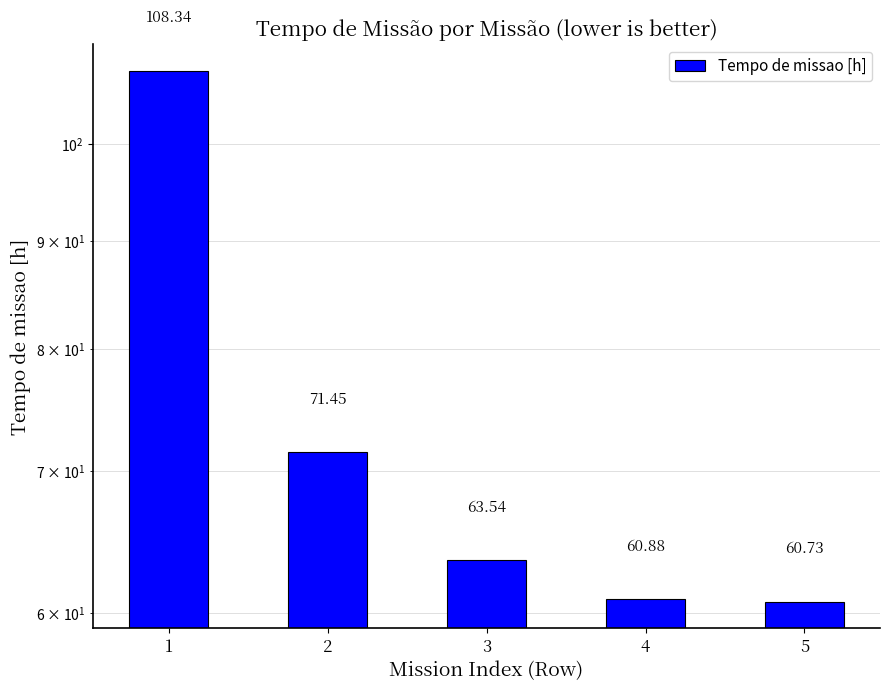

Where is the data nearest to the value 84?

2